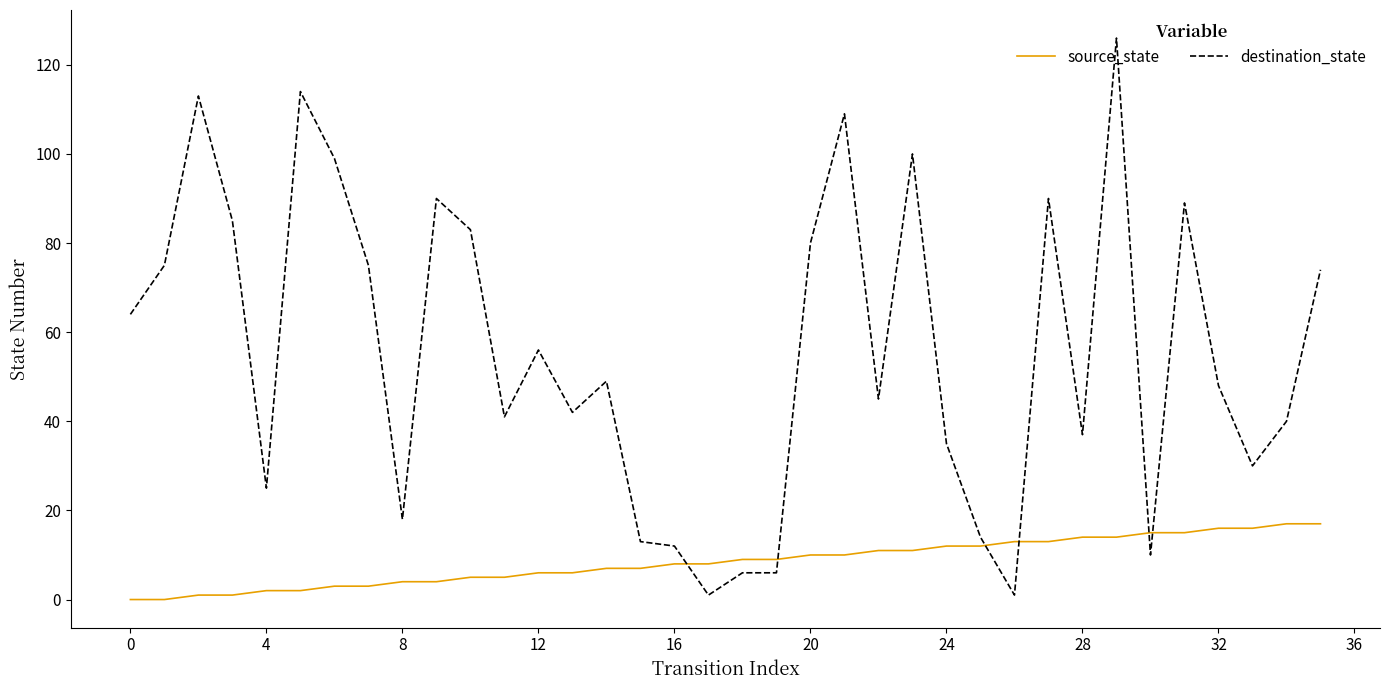

How many intersections are there between source_state and destination_state?

6